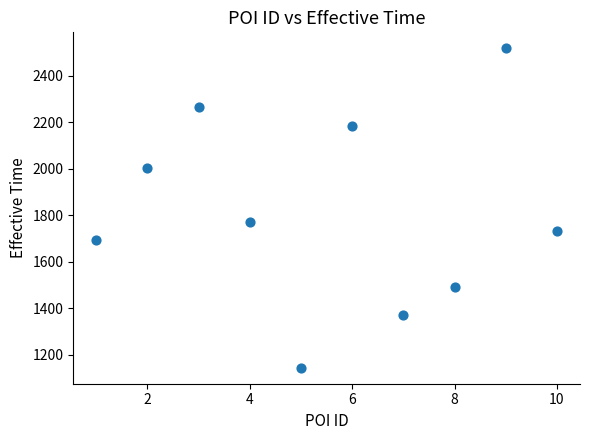

What Y value in the scatter plot is closest to 1831?

1773